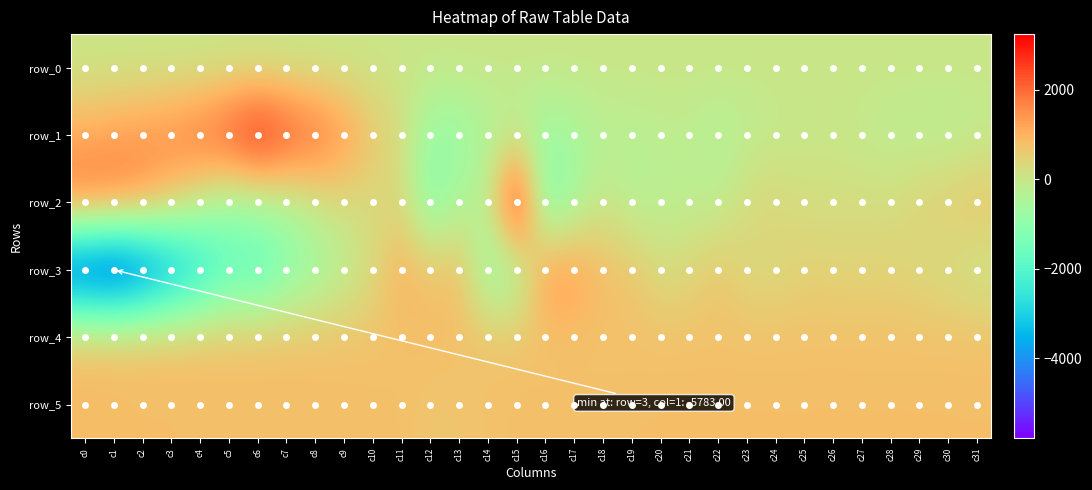

What is the average value of the row_3 series?

-628.2